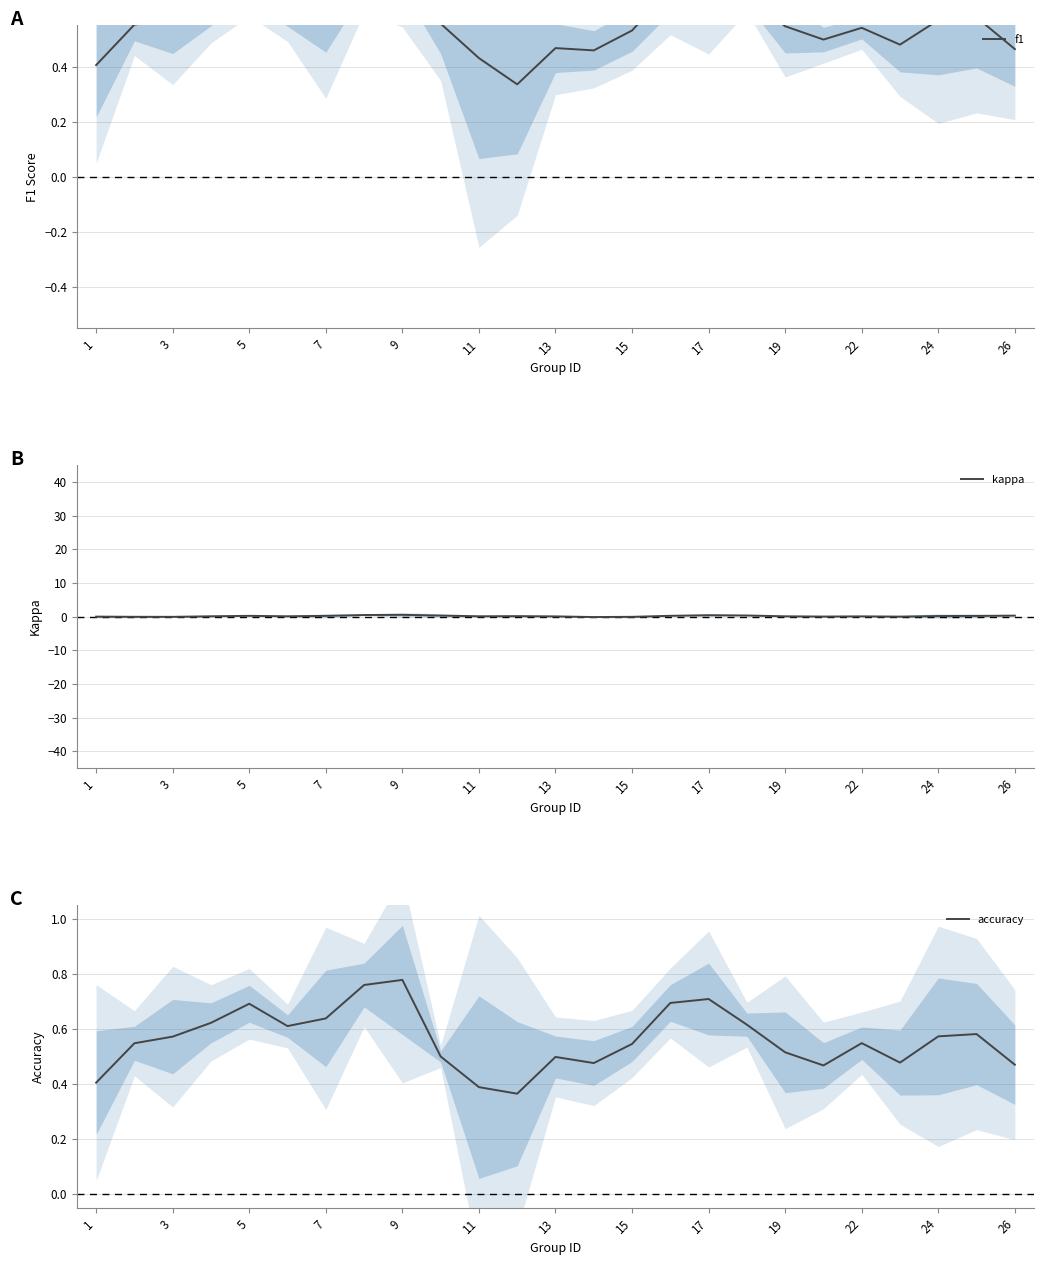

What is the total value across all series at 15?

1.0